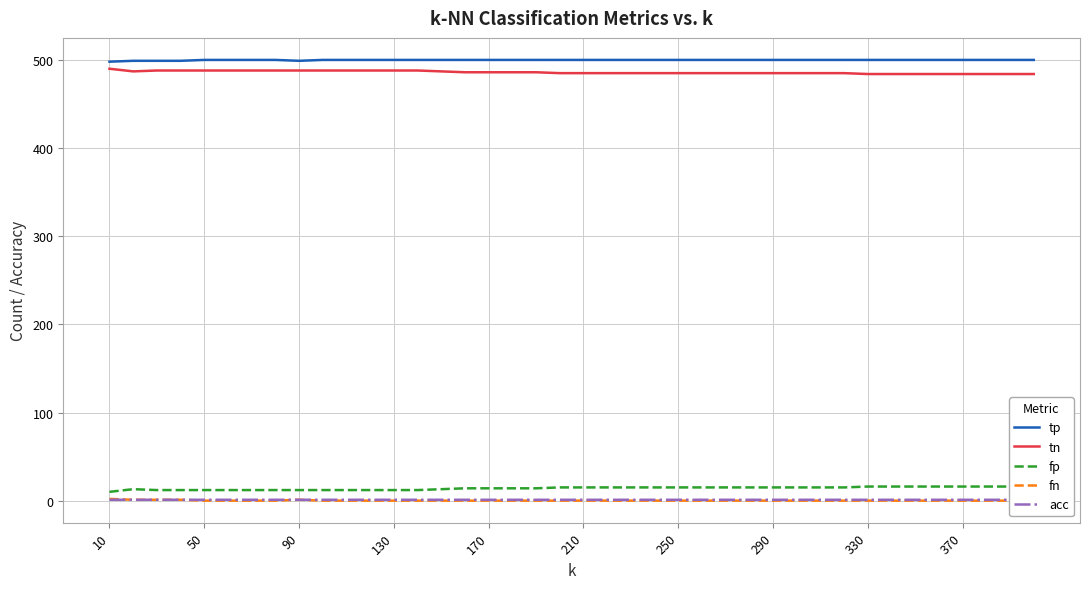

Is it true that tp equals 305 at 130?

False